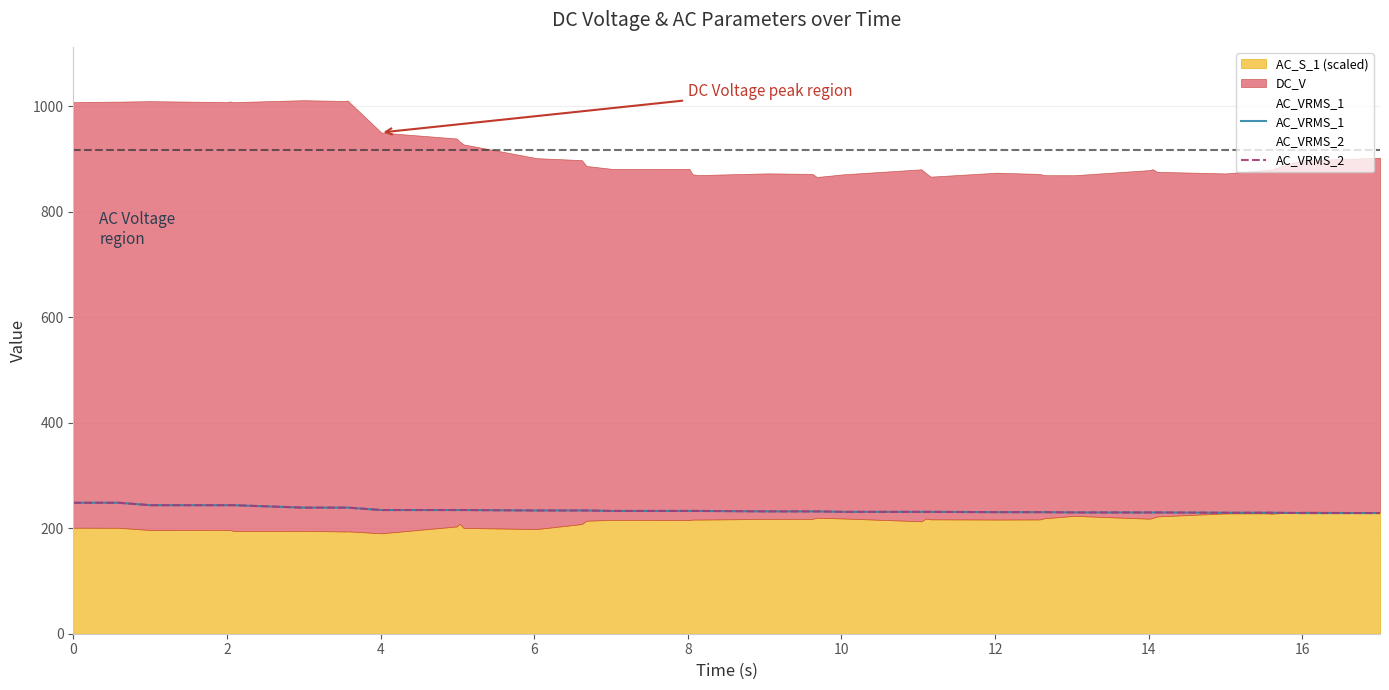

What is the maximum value for AC_VRMS_2?

248.4